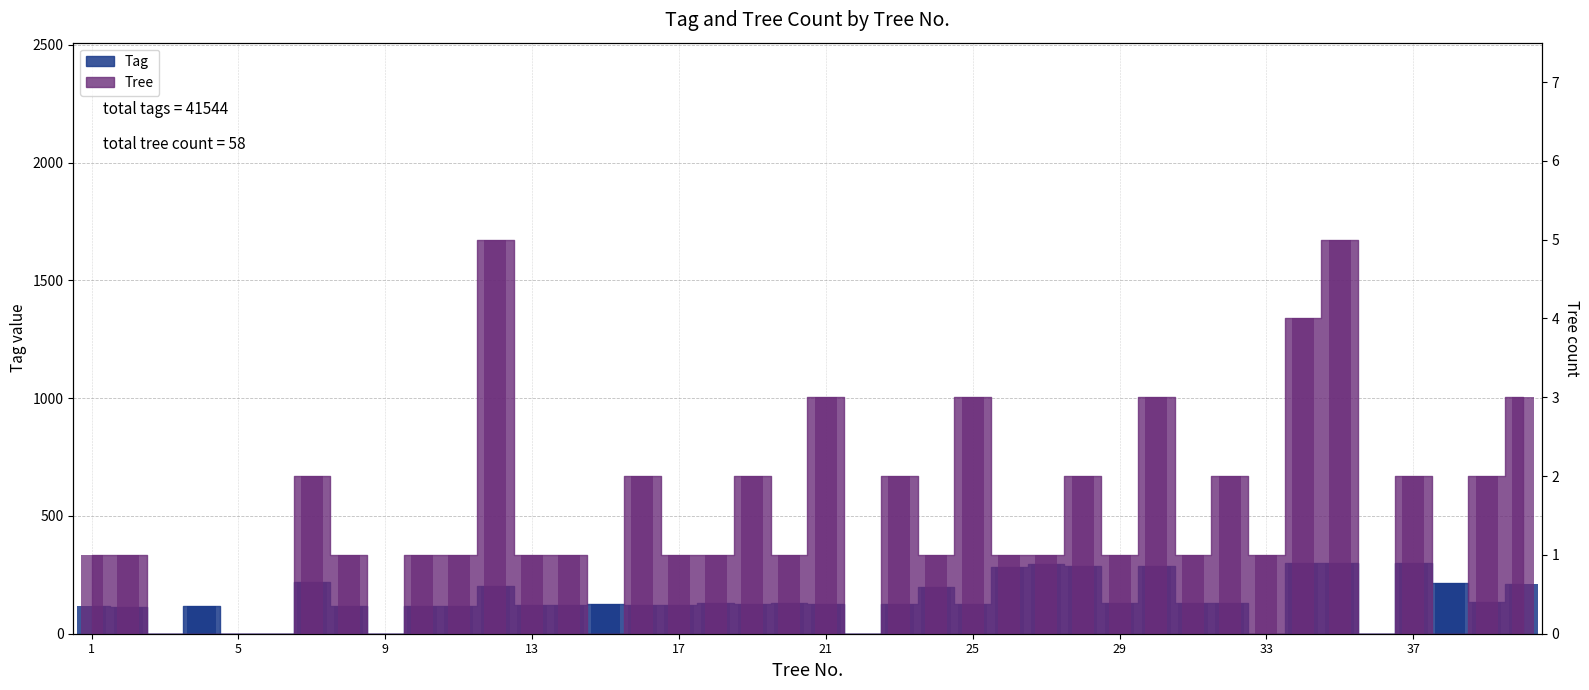

How many values in Tree are above zero?

31